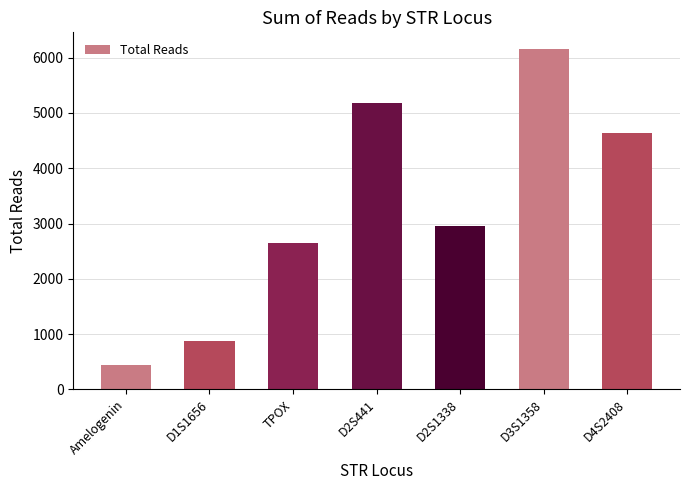

Which label corresponds to the largest value in the chart?

D3S1358